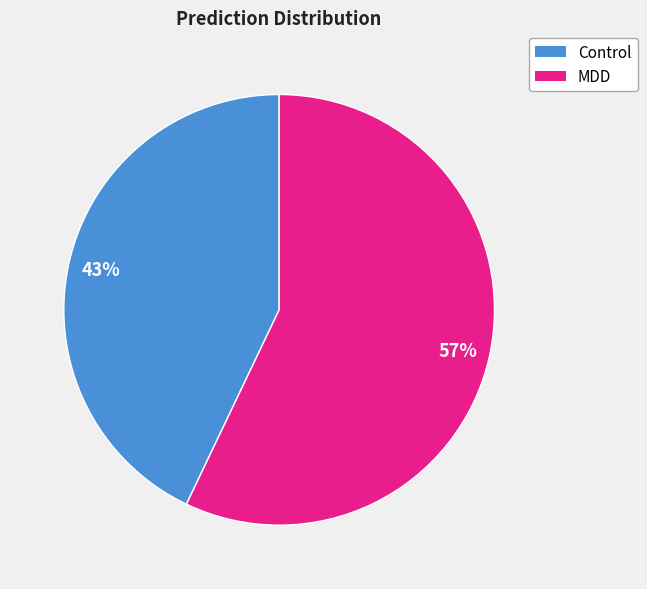

Does any single category account for the majority?

Yes